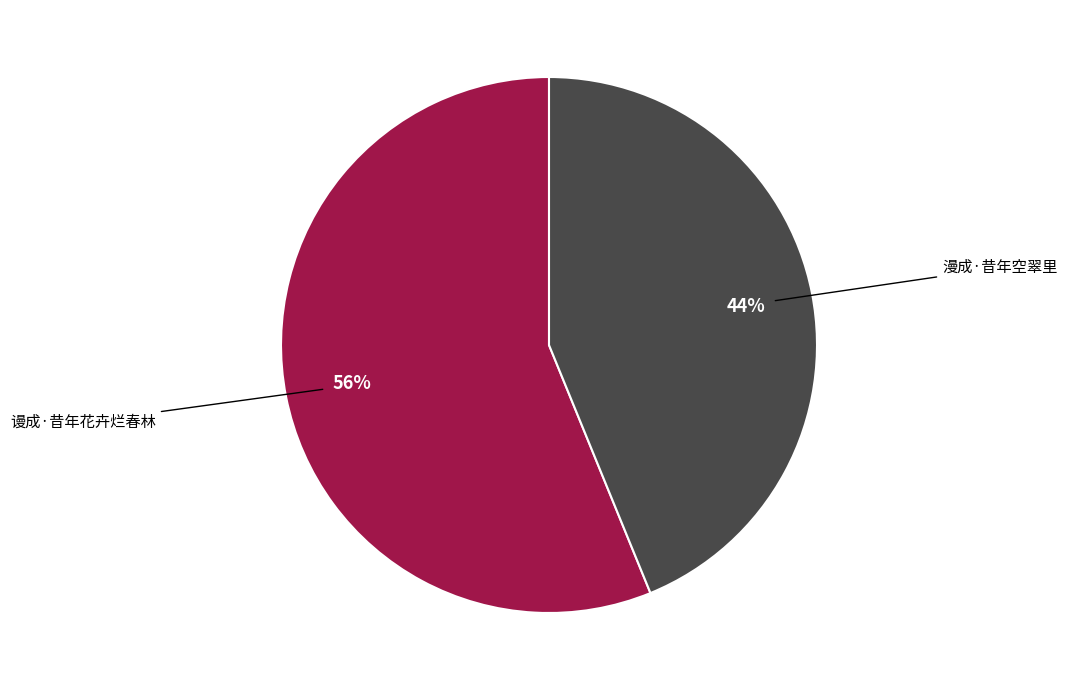

How many slices are in this pie chart?

2